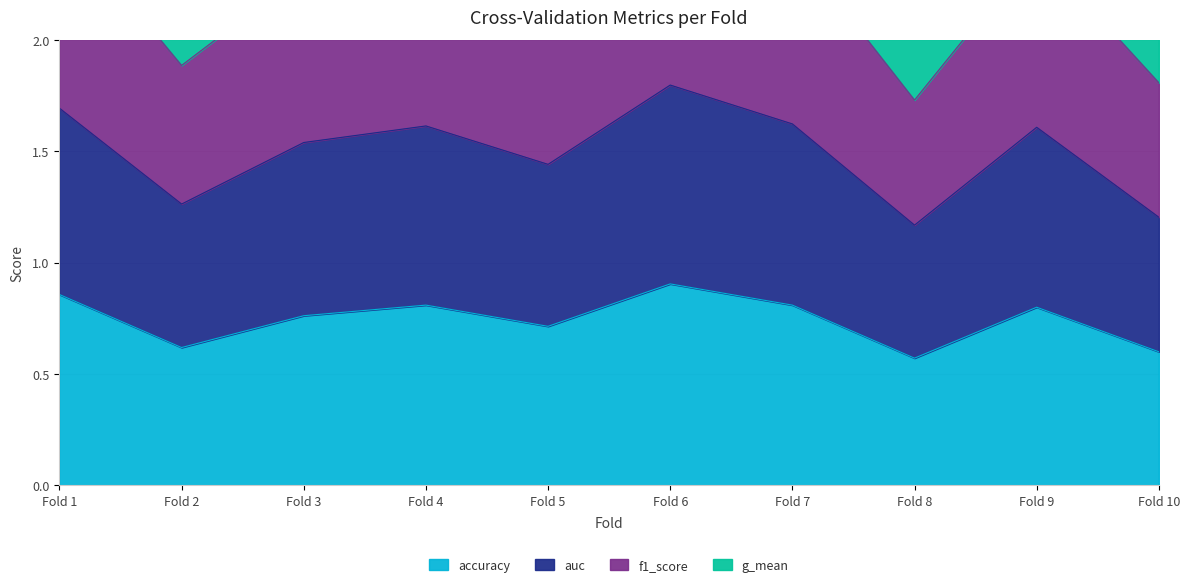

The accuracy series shows 0.8 at Fold 7. True or false?

True